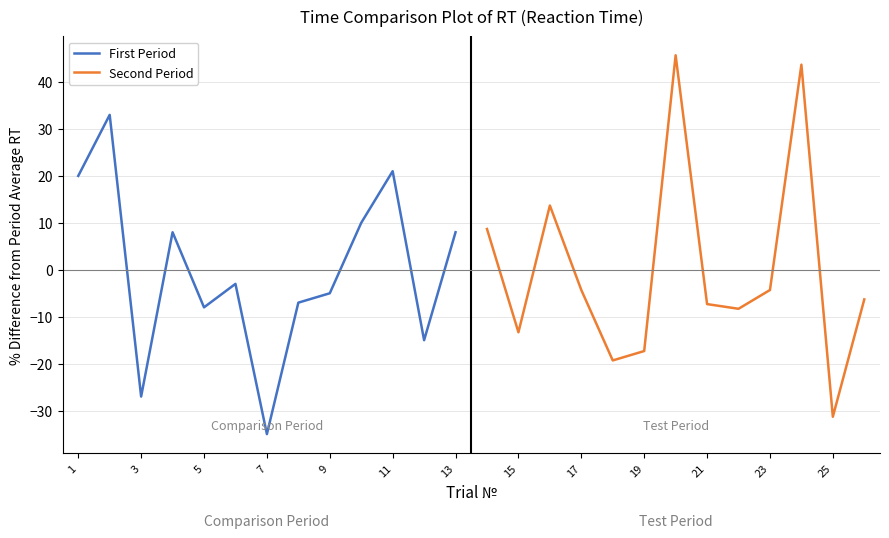

What is the maximum value for First Period?

33